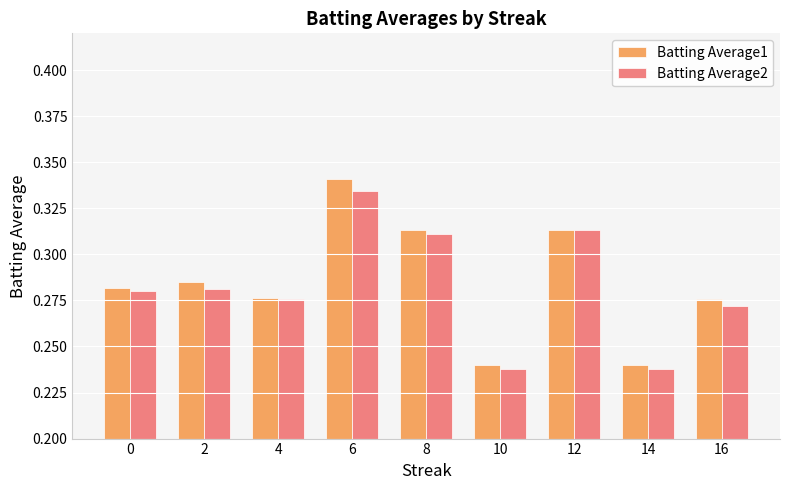

Which category has the highest value across all series?

6